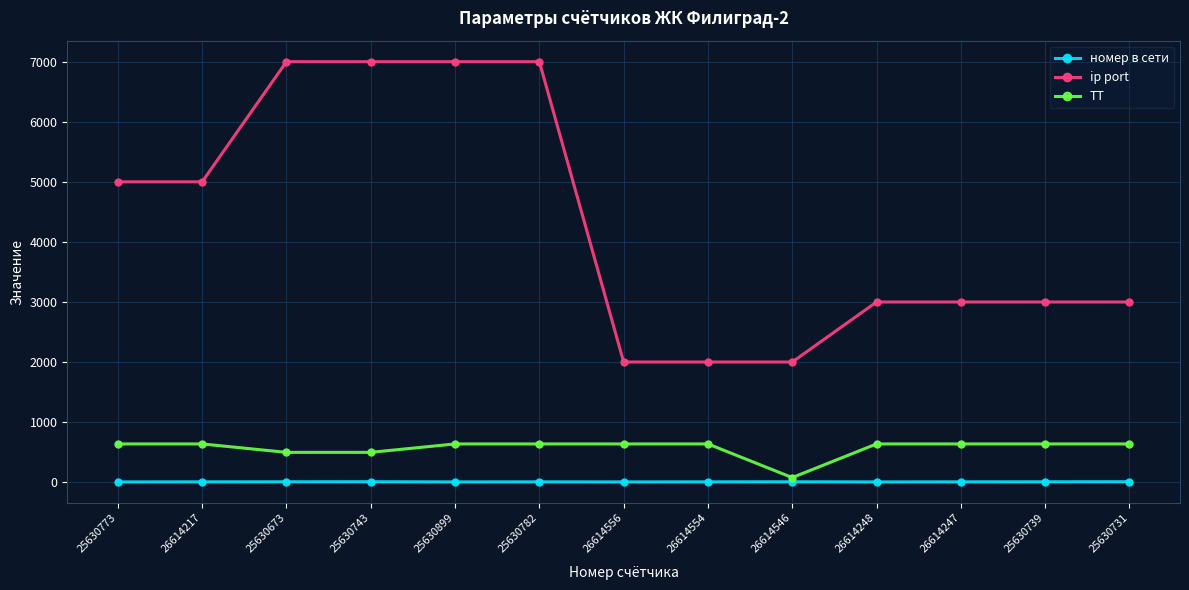

Count the ip port values in the range 3003 to 7004.

10